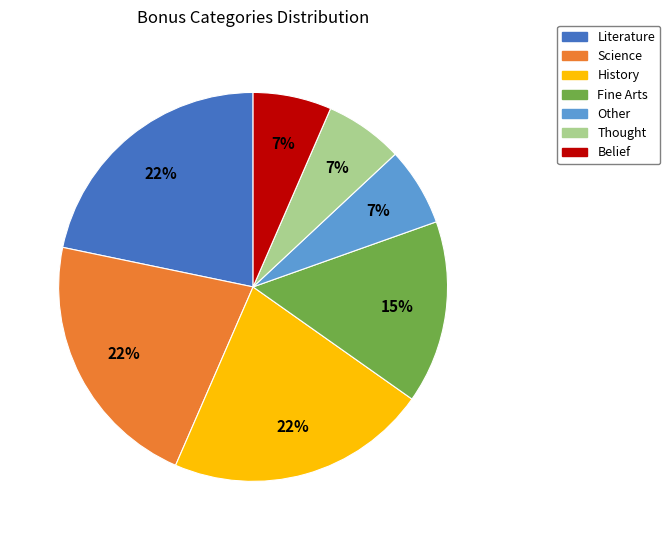

Does Fine Arts represent more than half of the total?

No